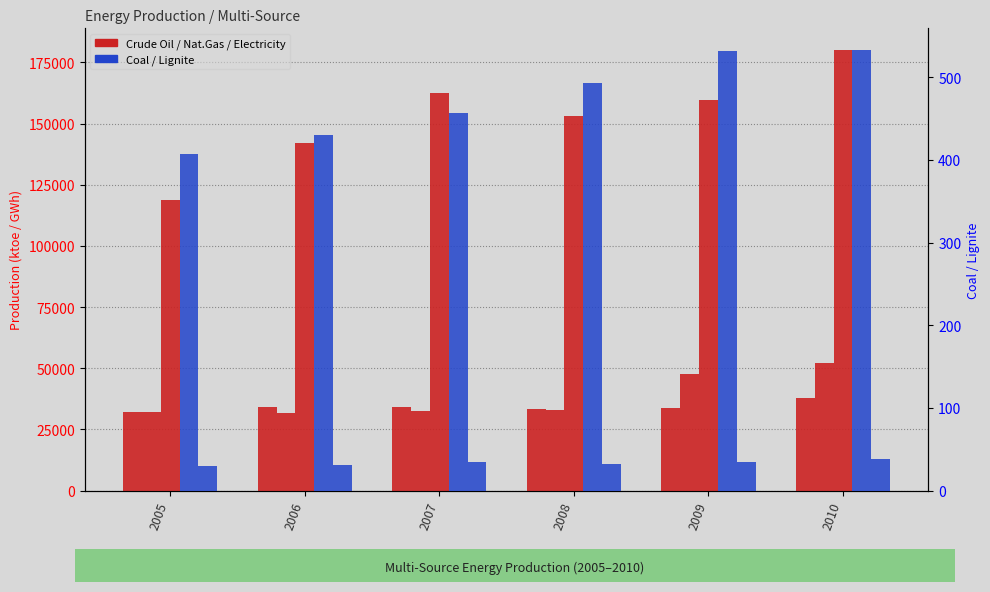

What is the difference between the maximum and minimum values in the Coal series?

125.7